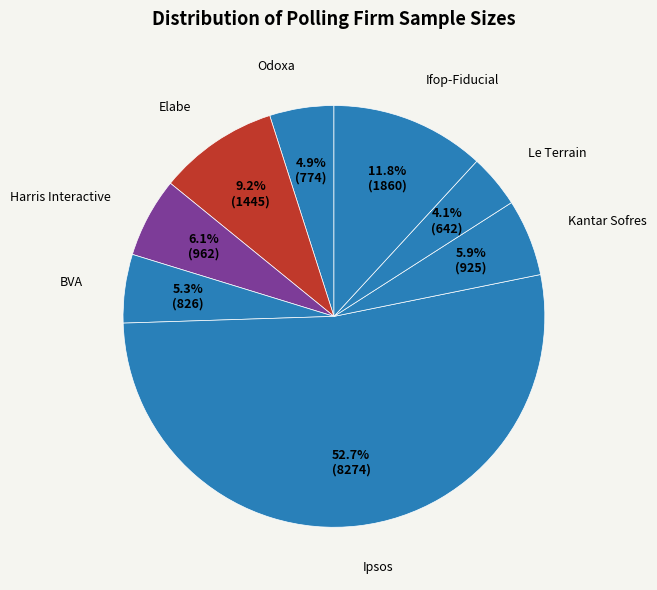

How many segments does this pie chart have?

8